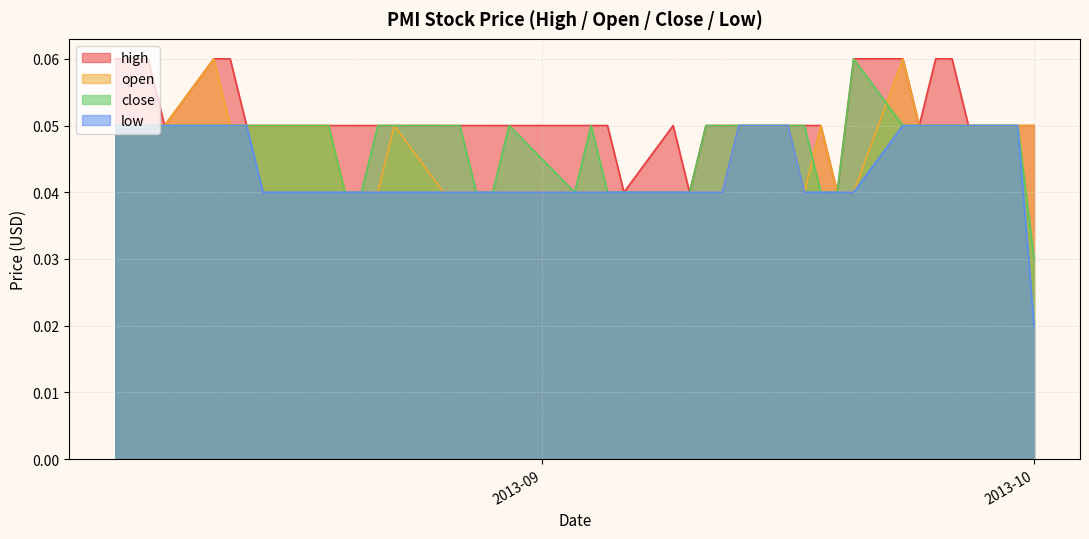

Reading right to left, extract all data points from this chart.

high: 0.1	0.1	0.1	0.1	0.1	0.1	0.1	0.1	0.1	0.1	0.1	0.1	0.1	0.1	0.1	0.1	0.1	0.1	0.1	0.1	0.1	0.1	0.0	0.1	0.0	0.1	0.1	0.1	0.1	0.1	0.1	0.0	0.1	0.1	0.1	0.1	0.1	0.1	0.1	0.1
open: 0.1	0.1	0.1	0.1	0.1	0.1	0.1	0.1	0.1	0.1	0.0	0.0	0.0	0.1	0.0	0.0	0.0	0.0	0.0	0.0	0.0	0.0	0.0	0.0	0.0	0.0	0.0	0.1	0.1	0.0	0.1	0.0	0.0	0.1	0.1	0.1	0.1	0.1	0.1	0.1
close: 0.1	0.1	0.1	0.1	0.1	0.1	0.1	0.1	0.1	0.1	0.0	0.0	0.1	0.1	0.1	0.1	0.0	0.0	0.1	0.0	0.1	0.0	0.0	0.0	0.0	0.1	0.1	0.1	0.1	0.1	0.0	0.0	0.1	0.1	0.1	0.1	0.1	0.1	0.1	0.0
low: 0.1	0.1	0.1	0.1	0.1	0.1	0.1	0.0	0.0	0.0	0.0	0.0	0.0	0.0	0.0	0.0	0.0	0.0	0.0	0.0	0.0	0.0	0.0	0.0	0.0	0.0	0.0	0.1	0.1	0.0	0.0	0.0	0.0	0.1	0.1	0.1	0.1	0.1	0.1	0.0